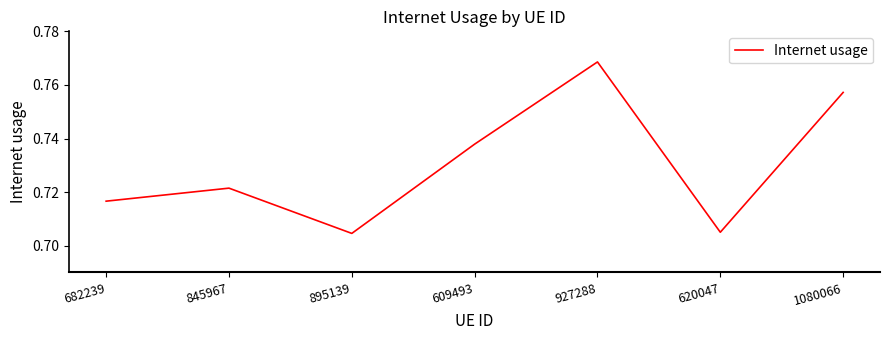

What position from the right is 927288?

3